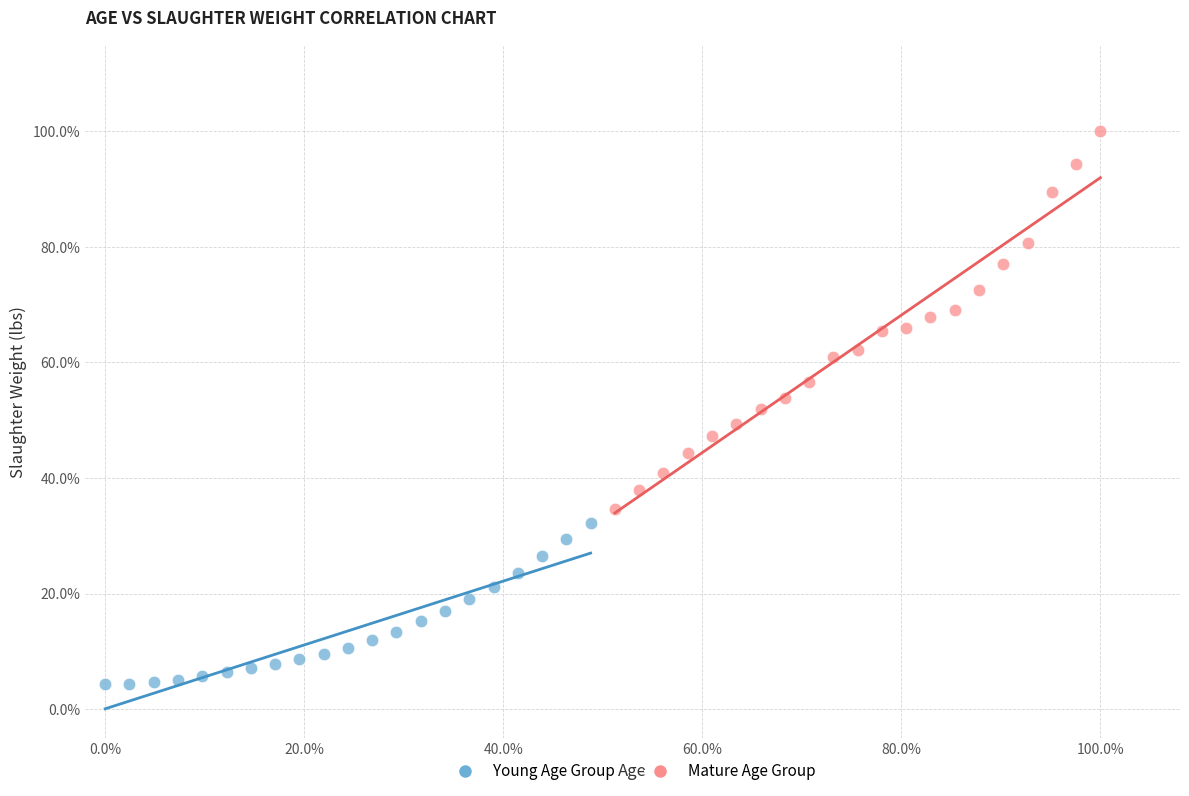

What are all the series names shown in the legend?

Young Age Group, Mature Age Group